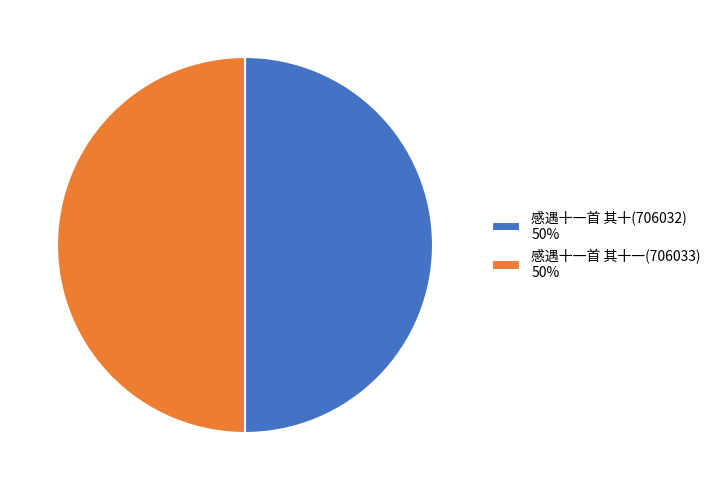

Combined, do 感遇十一首 其十(706032) 50% and 感遇十一首 其十一(706033) 50% account for over 50%?

Yes